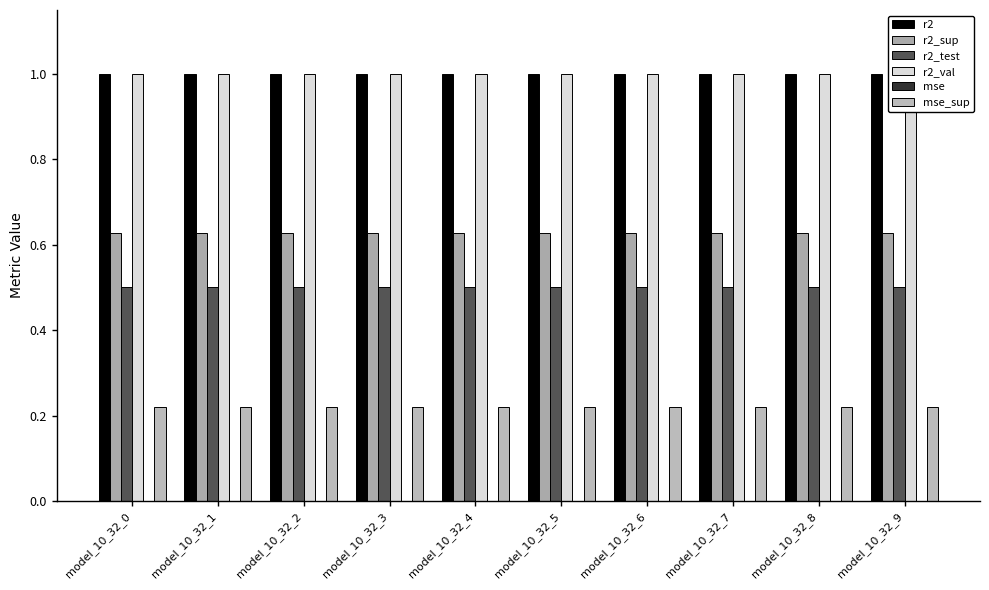

Reading left to right, extract all data points from this chart.

r2: model_10_32_0=1.0	model_10_32_1=1.0	model_10_32_2=1.0	model_10_32_3=1.0	model_10_32_4=1.0	model_10_32_5=1.0	model_10_32_6=1.0	model_10_32_7=1.0	model_10_32_8=1.0	model_10_32_9=1.0
r2_sup: model_10_32_0=0.6	model_10_32_1=0.6	model_10_32_2=0.6	model_10_32_3=0.6	model_10_32_4=0.6	model_10_32_5=0.6	model_10_32_6=0.6	model_10_32_7=0.6	model_10_32_8=0.6	model_10_32_9=0.6
r2_test: model_10_32_0=0.5	model_10_32_1=0.5	model_10_32_2=0.5	model_10_32_3=0.5	model_10_32_4=0.5	model_10_32_5=0.5	model_10_32_6=0.5	model_10_32_7=0.5	model_10_32_8=0.5	model_10_32_9=0.5
r2_val: model_10_32_0=1.0	model_10_32_1=1.0	model_10_32_2=1.0	model_10_32_3=1.0	model_10_32_4=1.0	model_10_32_5=1.0	model_10_32_6=1.0	model_10_32_7=1.0	model_10_32_8=1.0	model_10_32_9=1.0
mse: model_10_32_0=0.0	model_10_32_1=0.0	model_10_32_2=0.0	model_10_32_3=0.0	model_10_32_4=0.0	model_10_32_5=0.0	model_10_32_6=0.0	model_10_32_7=0.0	model_10_32_8=0.0	model_10_32_9=0.0
mse_sup: model_10_32_0=0.2	model_10_32_1=0.2	model_10_32_2=0.2	model_10_32_3=0.2	model_10_32_4=0.2	model_10_32_5=0.2	model_10_32_6=0.2	model_10_32_7=0.2	model_10_32_8=0.2	model_10_32_9=0.2